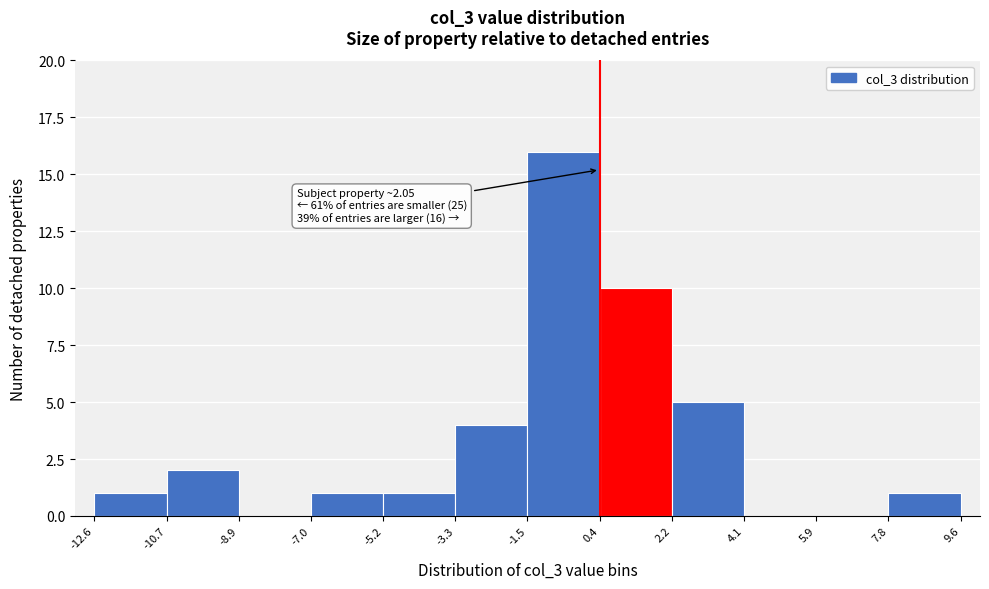

Which range on the x-axis has the tallest bar?

-1.5 to 0.4